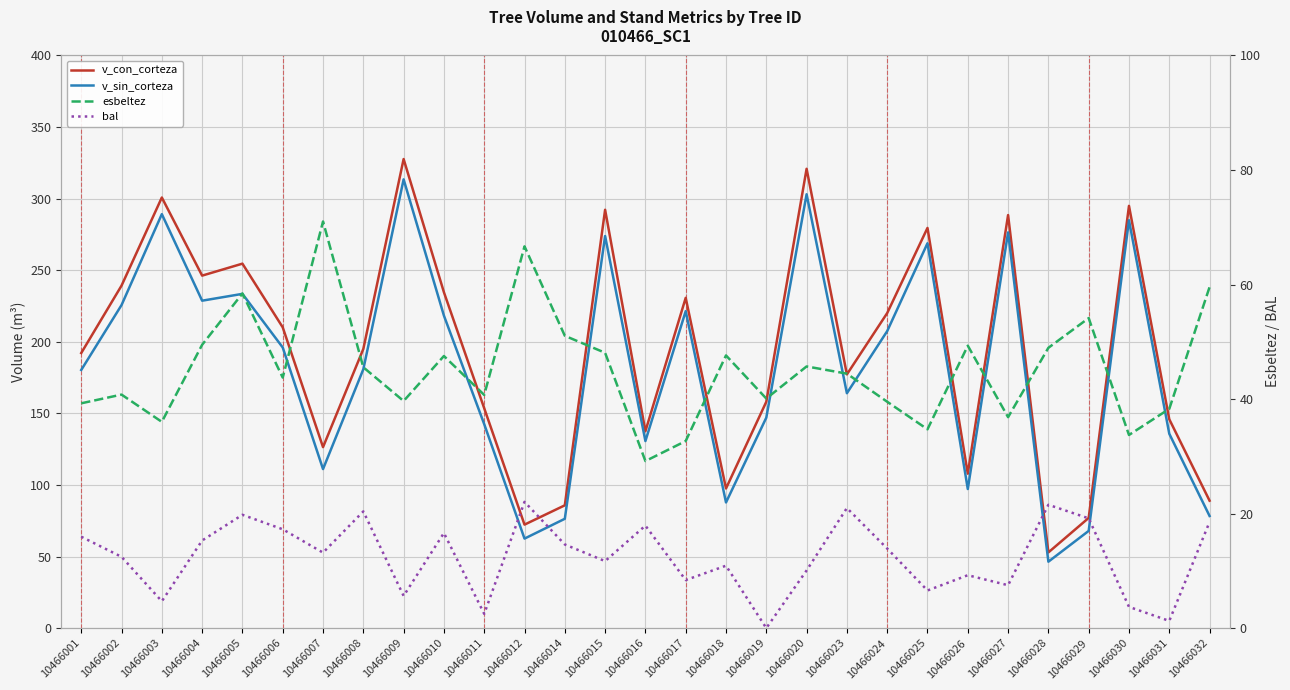

What is the total value across all series at 10466030?

617.3